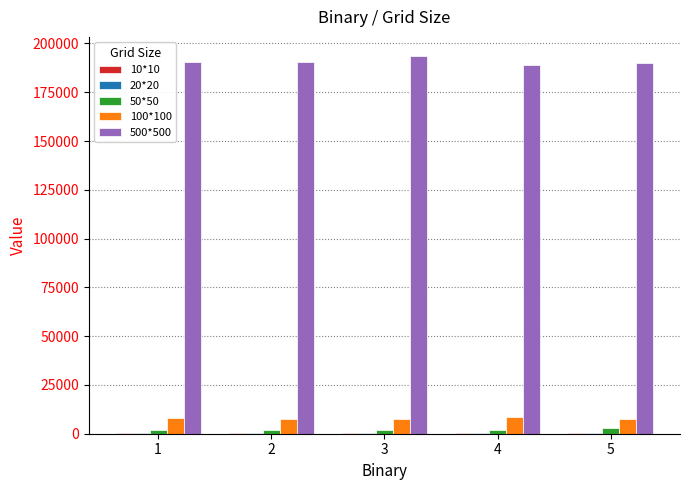

What is the maximum value shown in the chart?

193703